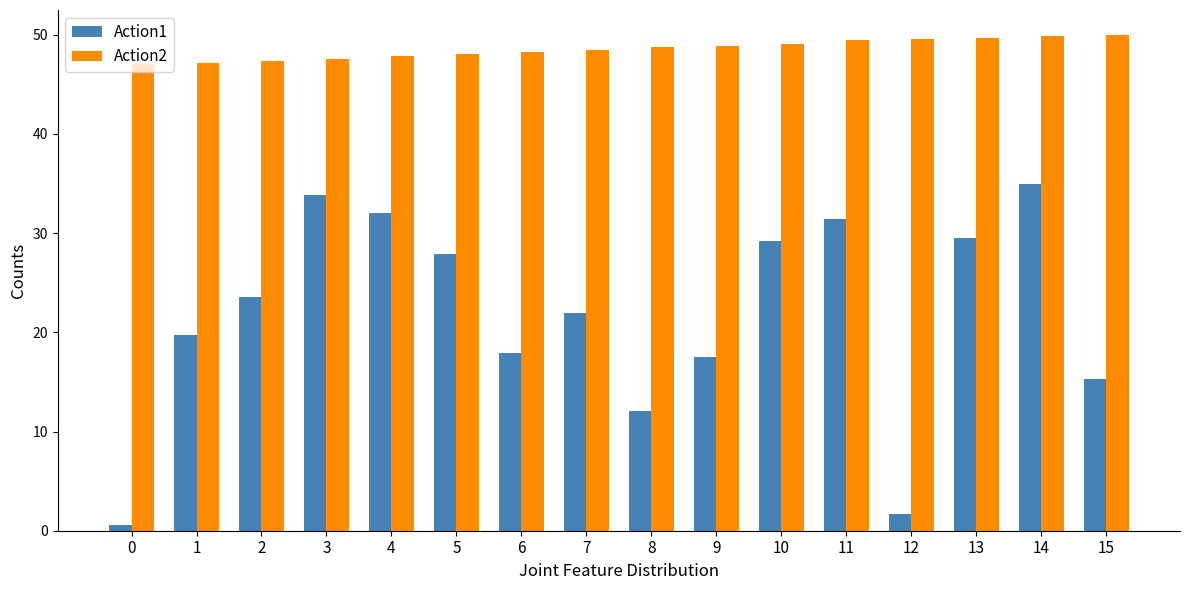

Does the chart contain stacked bars?

No